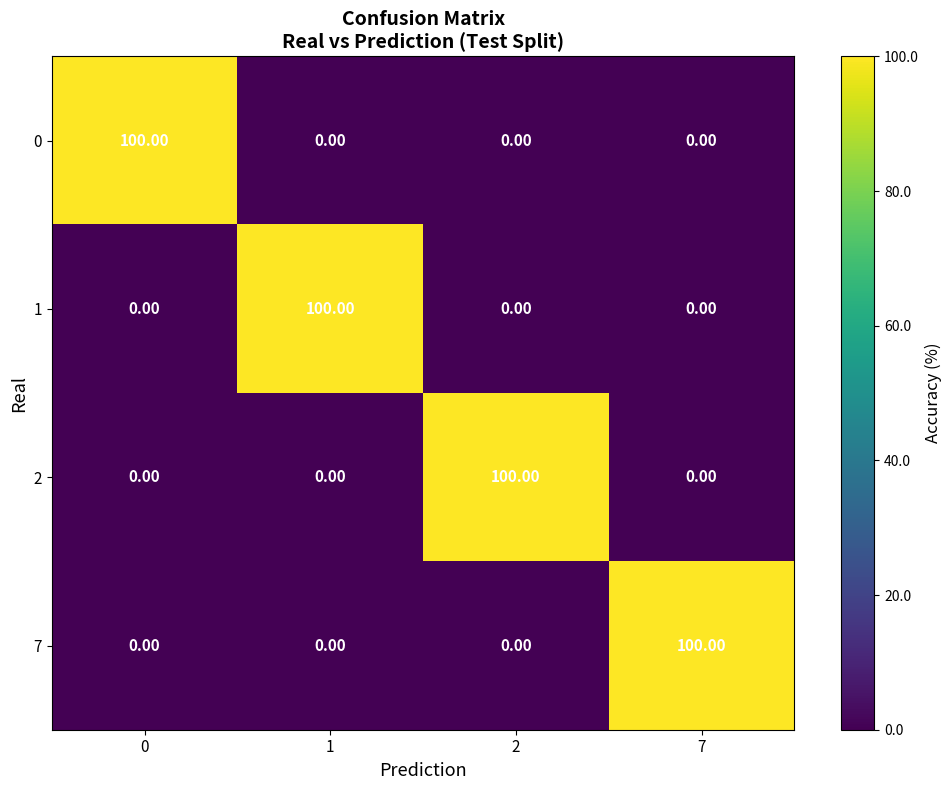

Is the value of 0 at 1 greater than the value of 2 at 2?

No